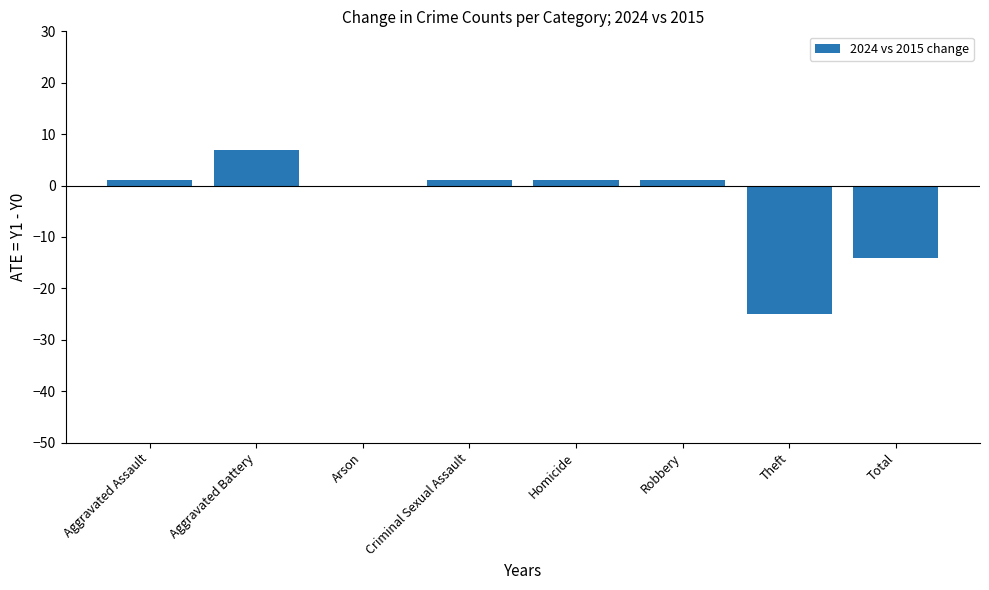

What is the approximate value at Aggravated Battery?

7